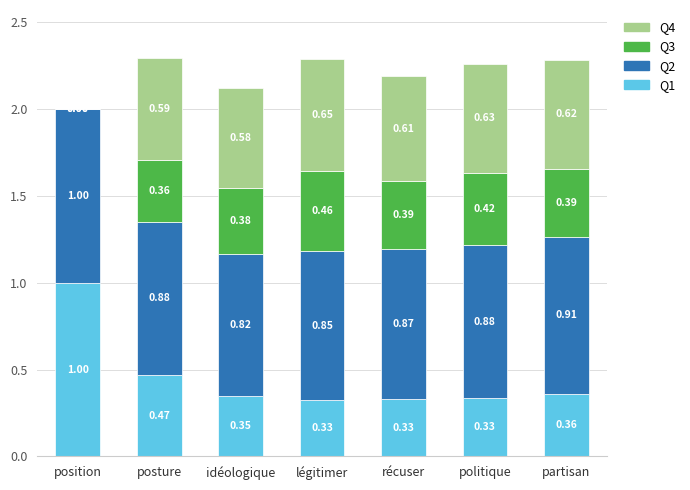

At which label does Q1 reach its peak?

position